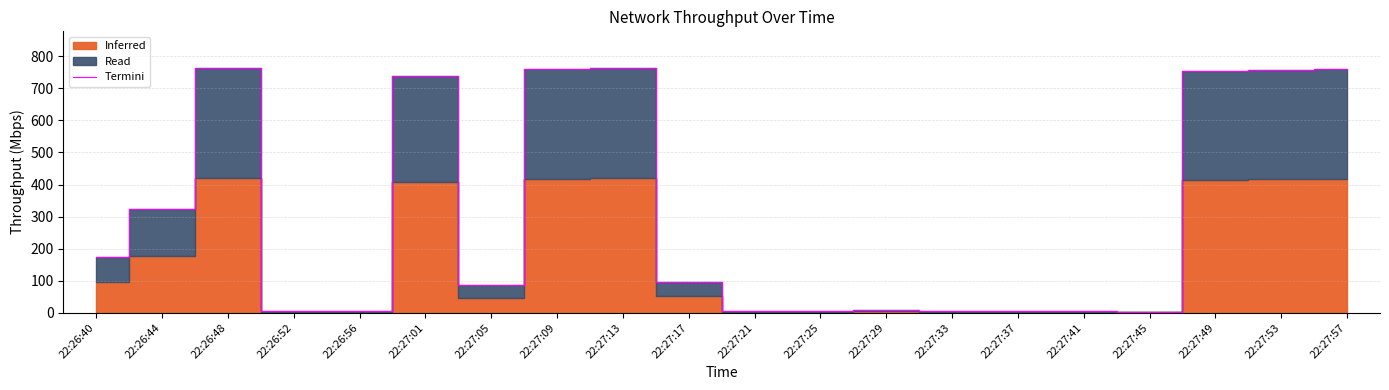

At which label is the value closest to 383?

22:26:44